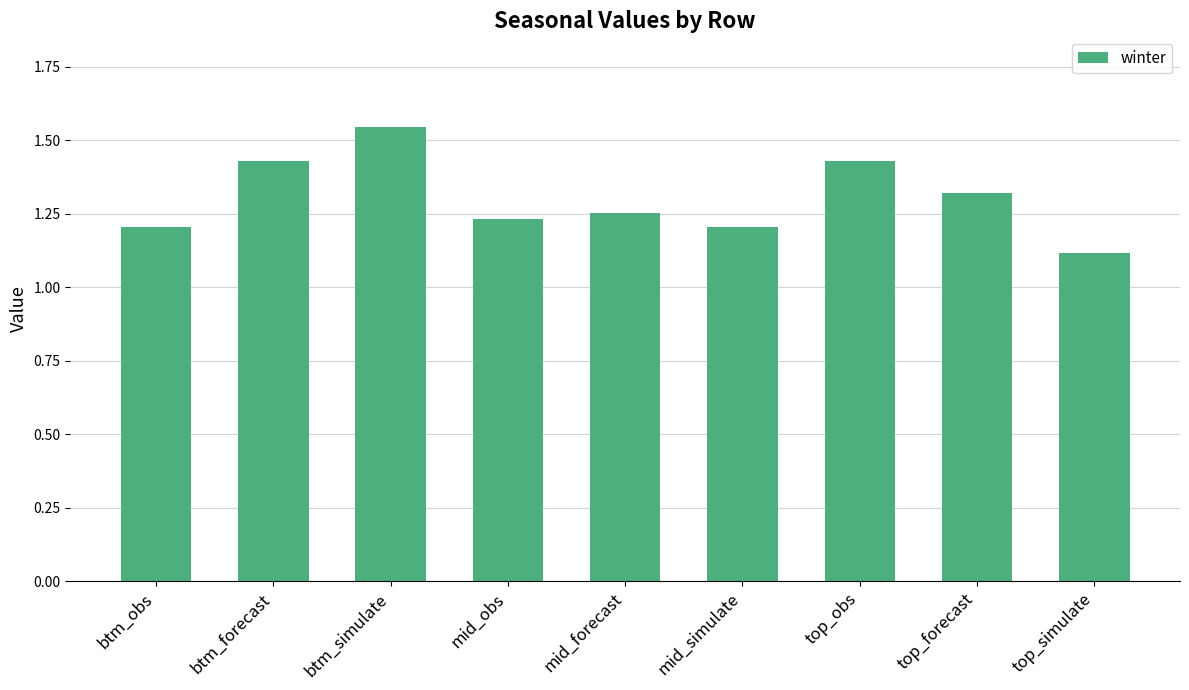

At which category does the chart reach its peak across all series?

btm_simulate